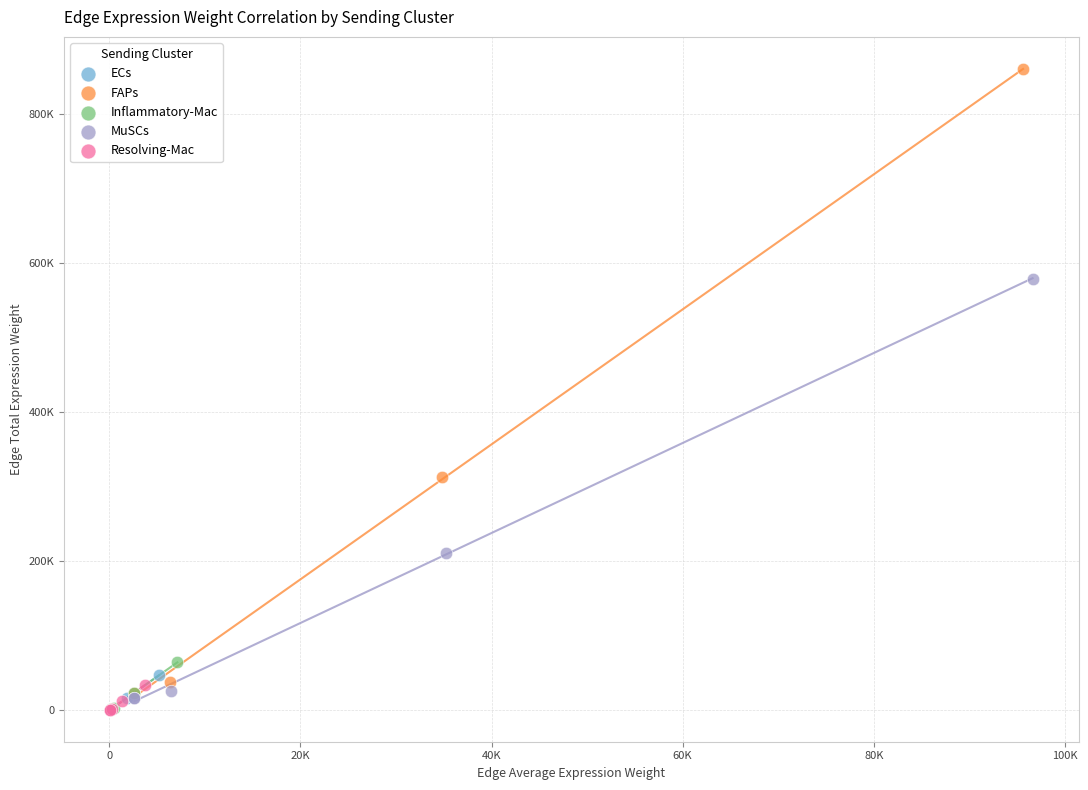

What are all the series names shown in the legend?

ECs, FAPs, Inflammatory-Mac, MuSCs, Resolving-Mac